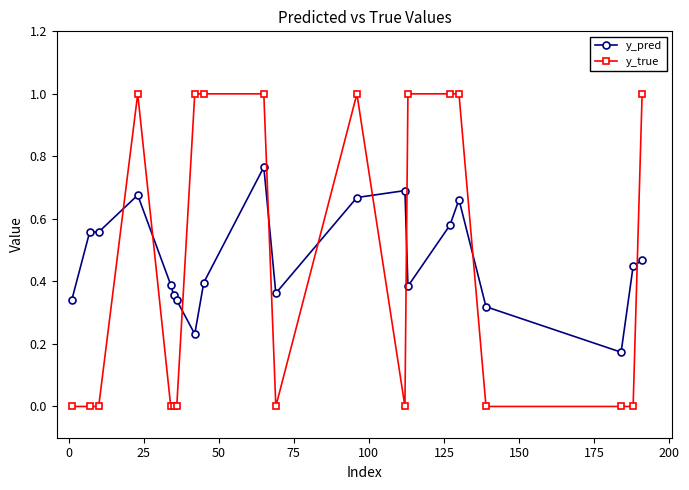

Which series has the widest spread of values?

y_true